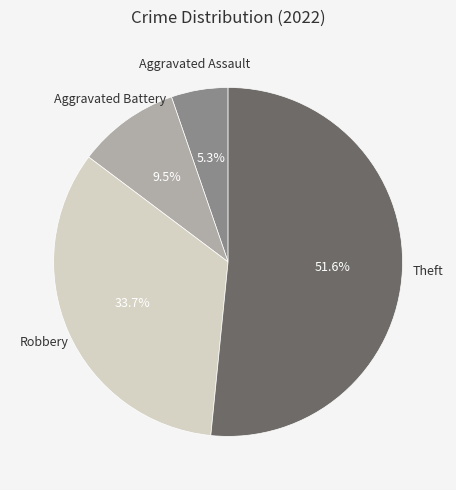

To the nearest percent, what is the difference between the Aggravated Assault and Robbery slice percentages?

28%